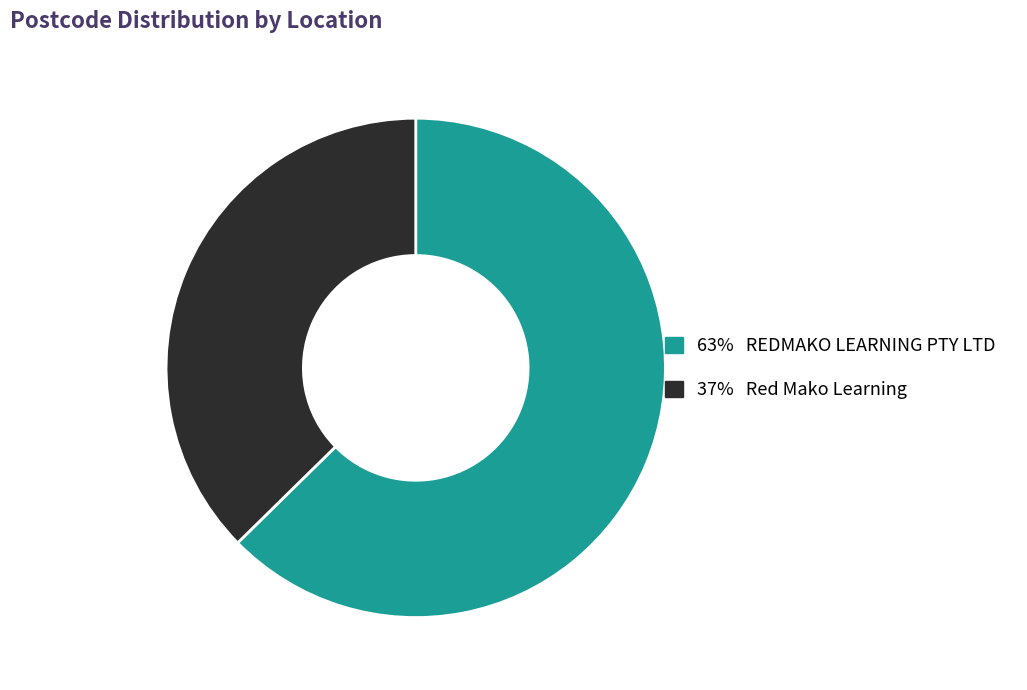

Is there any slice that represents more than half of the pie?

Yes